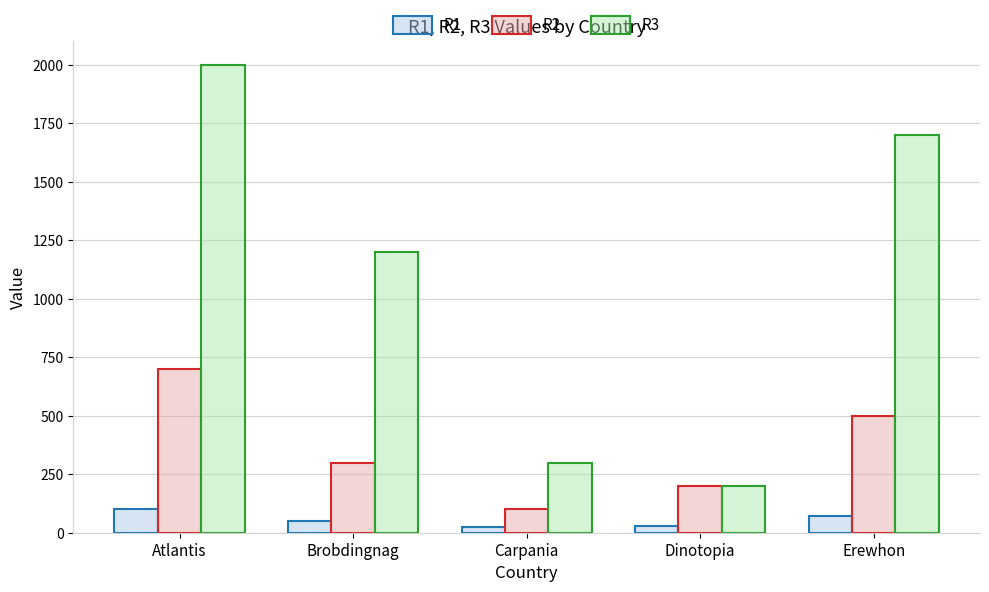

True or false: R3 has a value of 2000 at Atlantis.

True